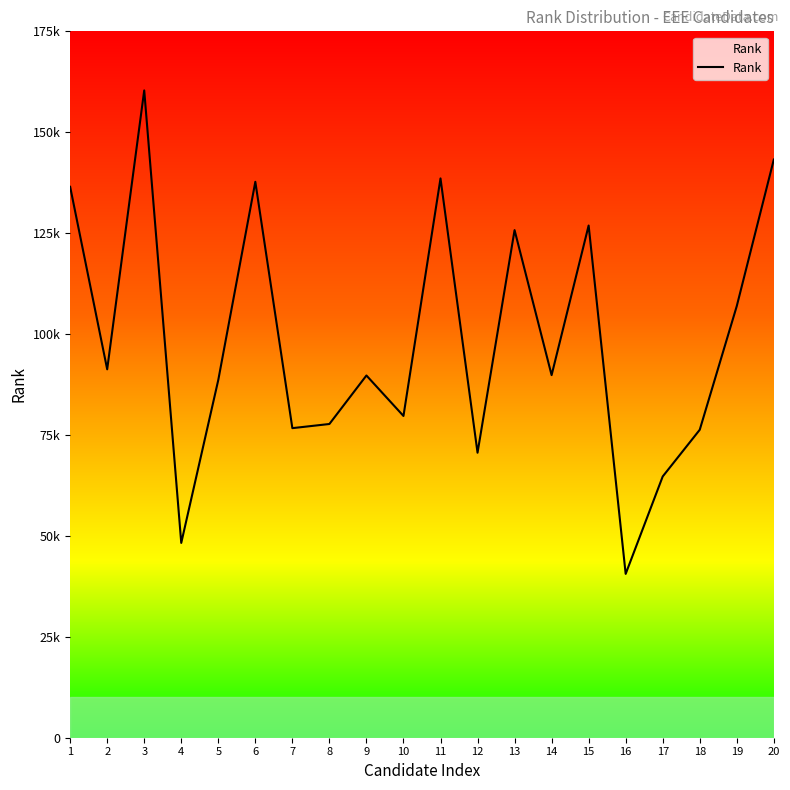

Does the chart have visible grid lines?

No